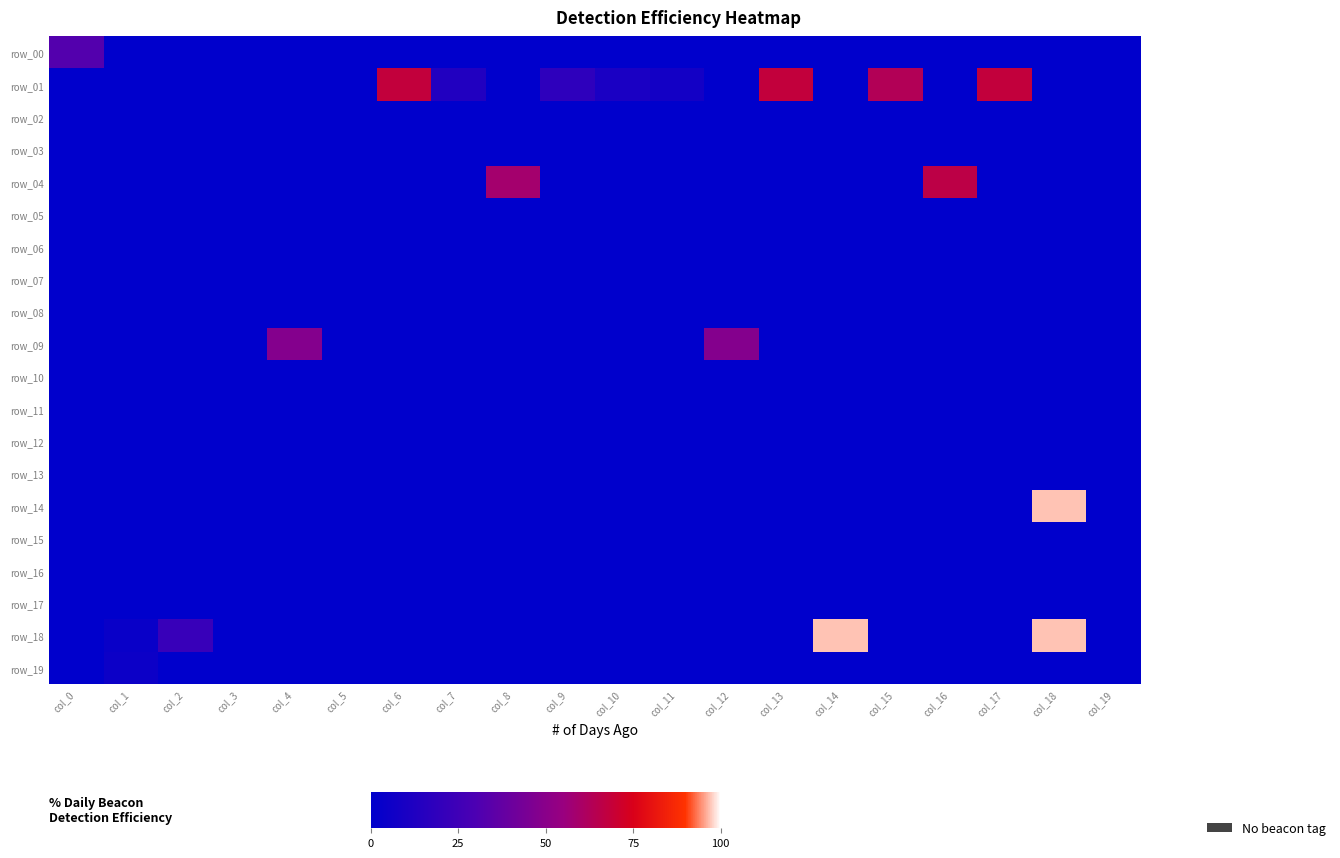

Is it true that row_19 equals 0.0 at col_3?

True